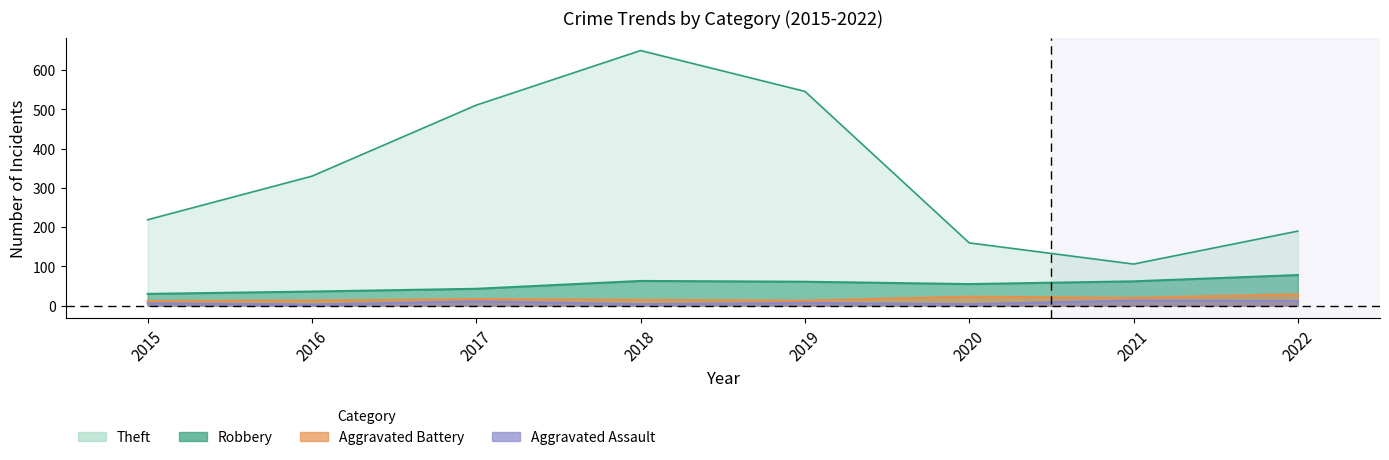

How many lines are shown in the chart?

4